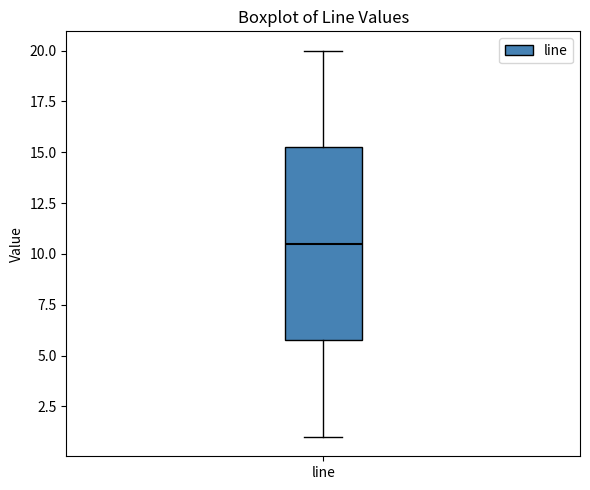

Read this box plot against the y-axis: the position of the median line, the range covered by the box, and the ends of both whiskers. The values are not printed on the chart, so give them approximately, as read against the axis.

median 10.5, box 6.0 to 15.5, whiskers 1.0 to 20.0